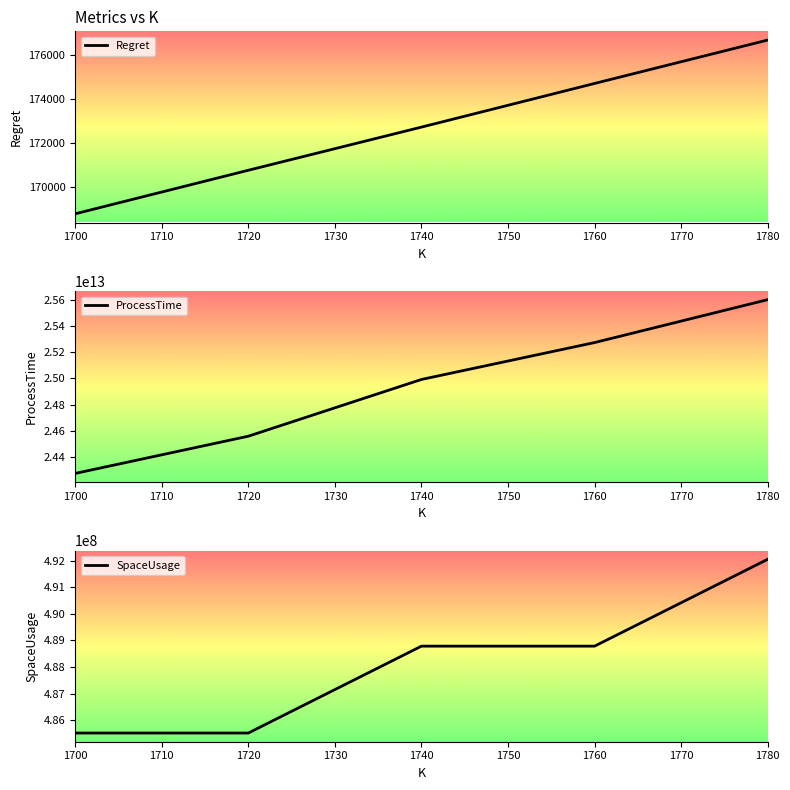

Rank the categories by ProcessTime value from highest to lowest.

1780, 1760, 1740, 1720, 1700